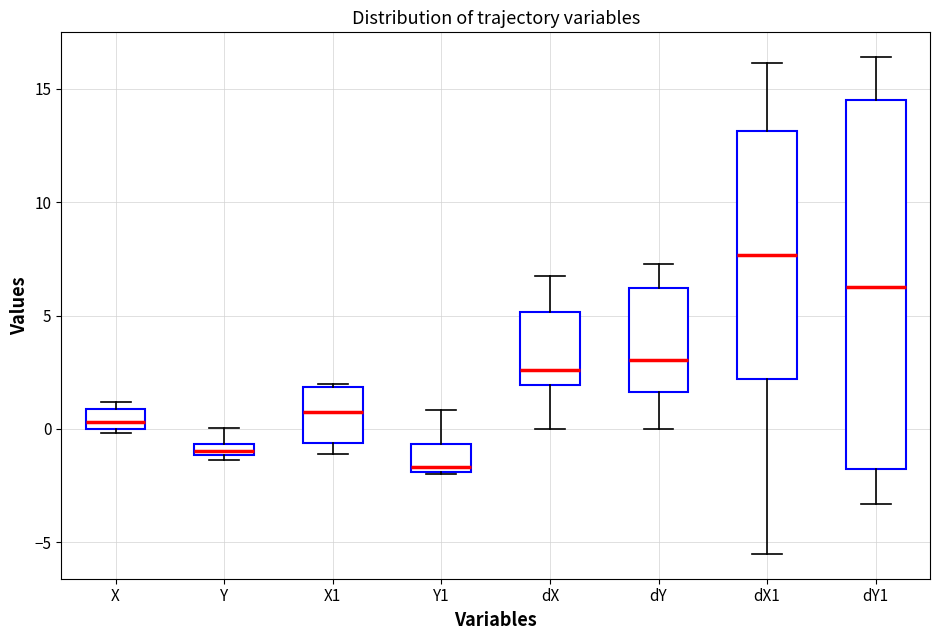

Which box has the highest median line?

dX1